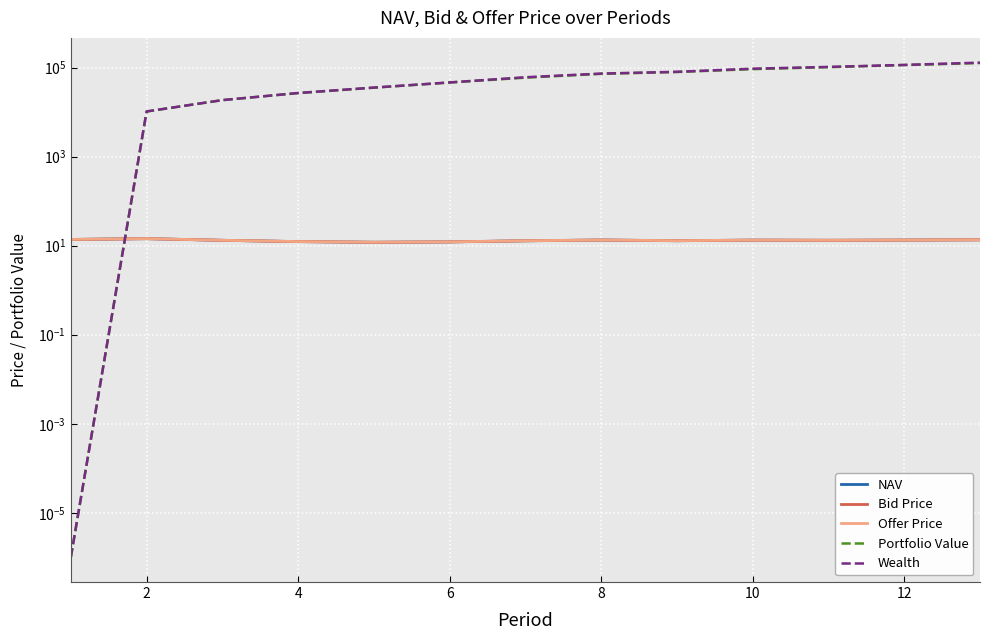

Which series has the widest spread of values?

Wealth